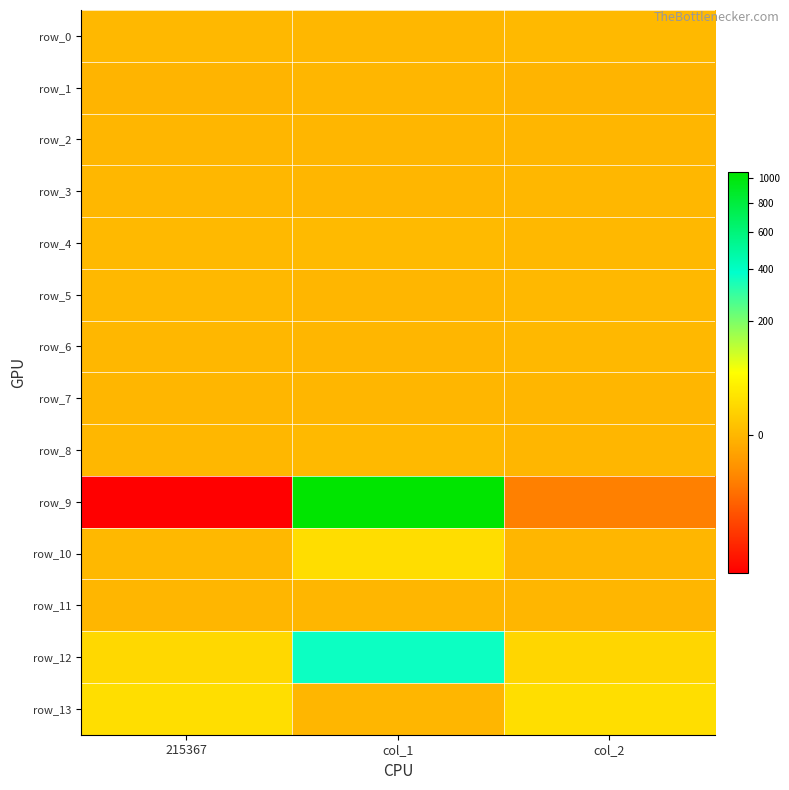

How many data points in row_9 are above -22?

1